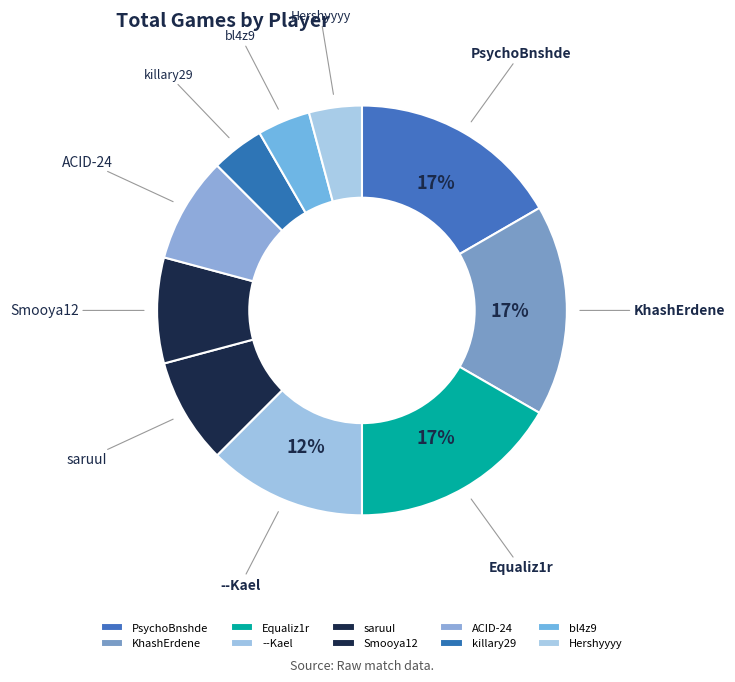

To the nearest percent, what is the difference between the Smooya12 and bl4z9 slice percentages?

4%